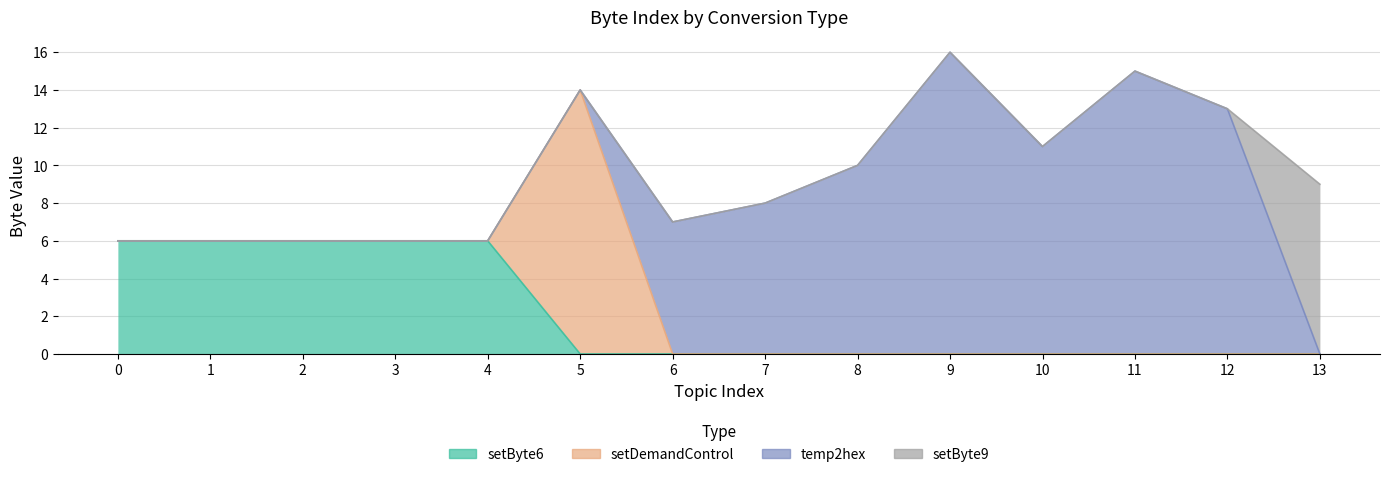

What is the average value of the temp2hex series?

6